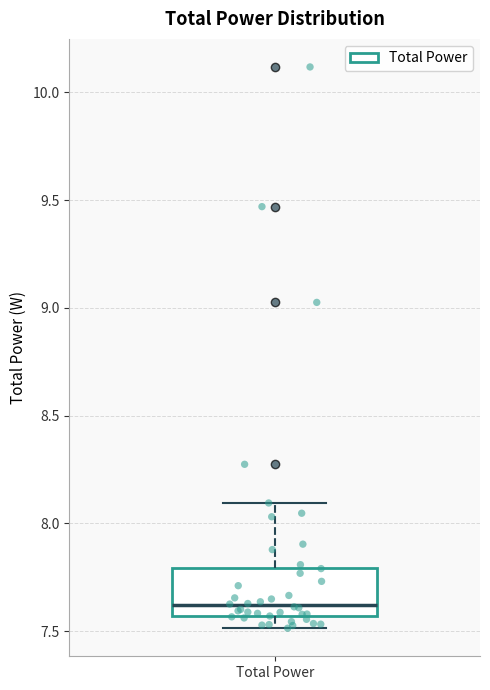

Read this box plot against the y-axis: the position of the median line, the range covered by the box, and the ends of both whiskers. The values are not printed on the chart, so give them approximately, as read against the axis.

median 7.60, box 7.55 to 7.80, whiskers 7.50 to 8.10